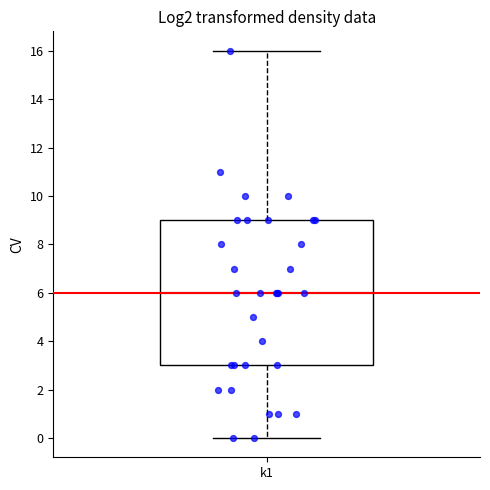

Transcribe this box plot: give where the median line is, the range the box spans, and where the two whiskers end, as read against the y-axis. The values are not printed on the chart, so give them approximately, as read against the axis.

median 6, box 3 to 9, whiskers 0 to 16